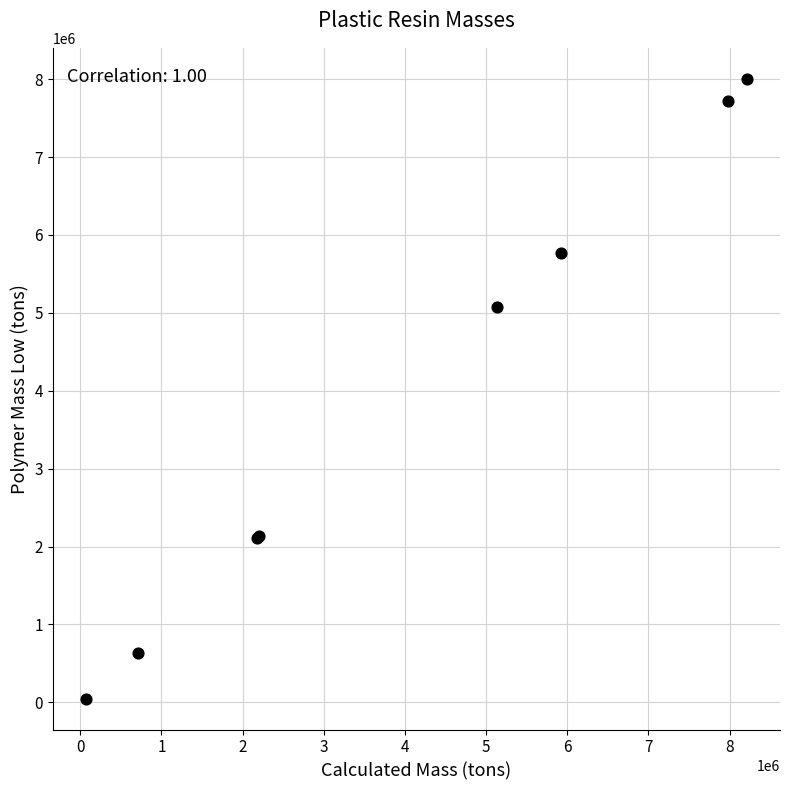

What Y value in the scatter plot is closest to 4026797?

5070786.6